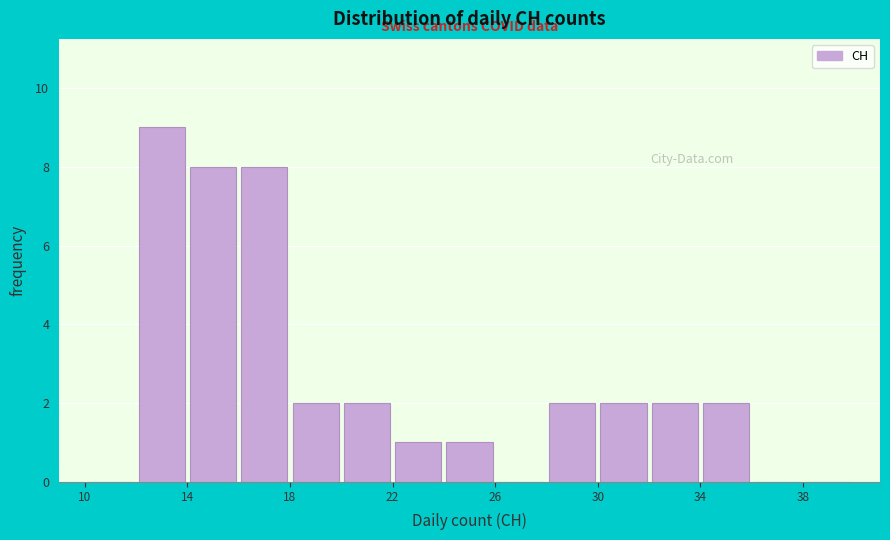

Reading left to right, transcribe this chart: for each bar, give the range it covers on the x-axis and its height. The values are not printed on the chart, so give them approximately, as read against the axis.

10 to 12: 0
12 to 14: 9
14 to 16: 8
16 to 18: 8
18 to 20: 2
20 to 22: 2
22 to 24: 1
24 to 26: 1
26 to 28: 0
28 to 30: 2
30 to 32: 2
32 to 34: 2
34 to 36: 2
36 to 38: 0
38 to 40: 0